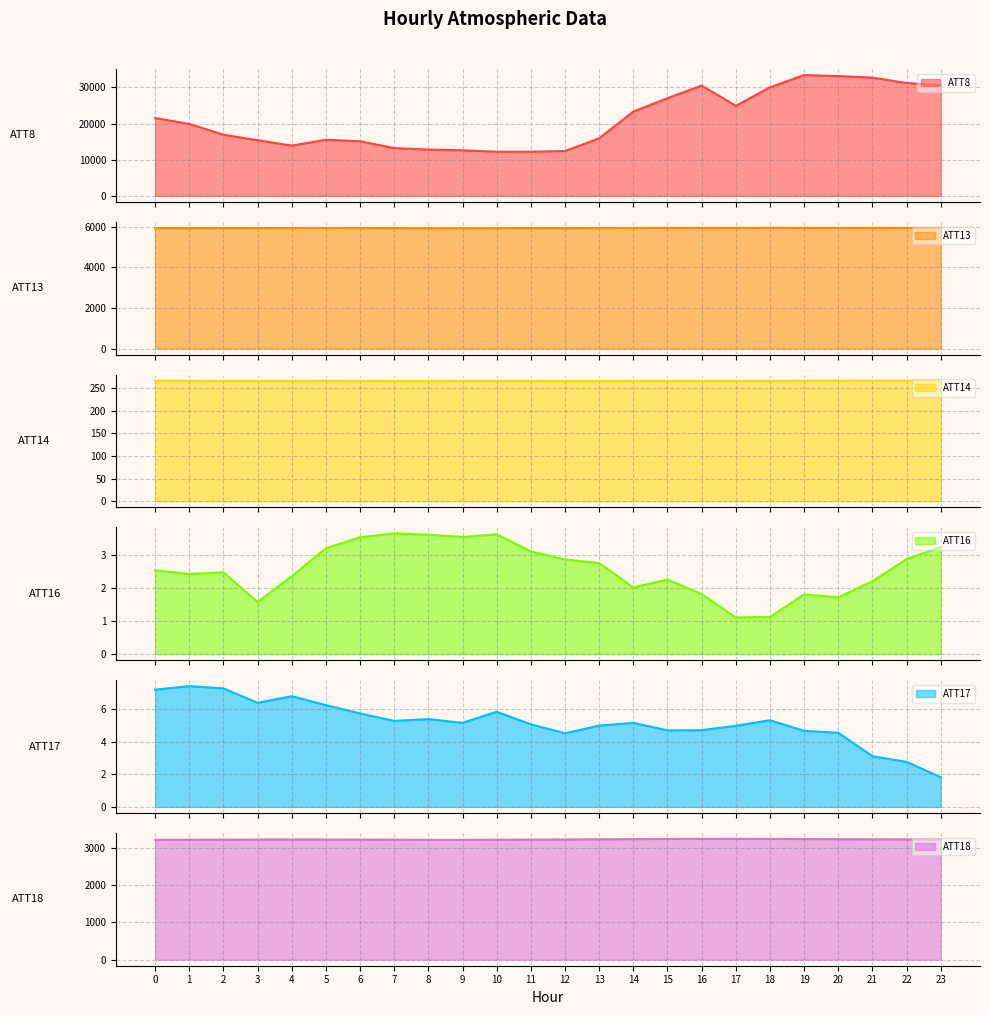

What is the difference between the maximum and minimum values in the ATT13 series?

25.4